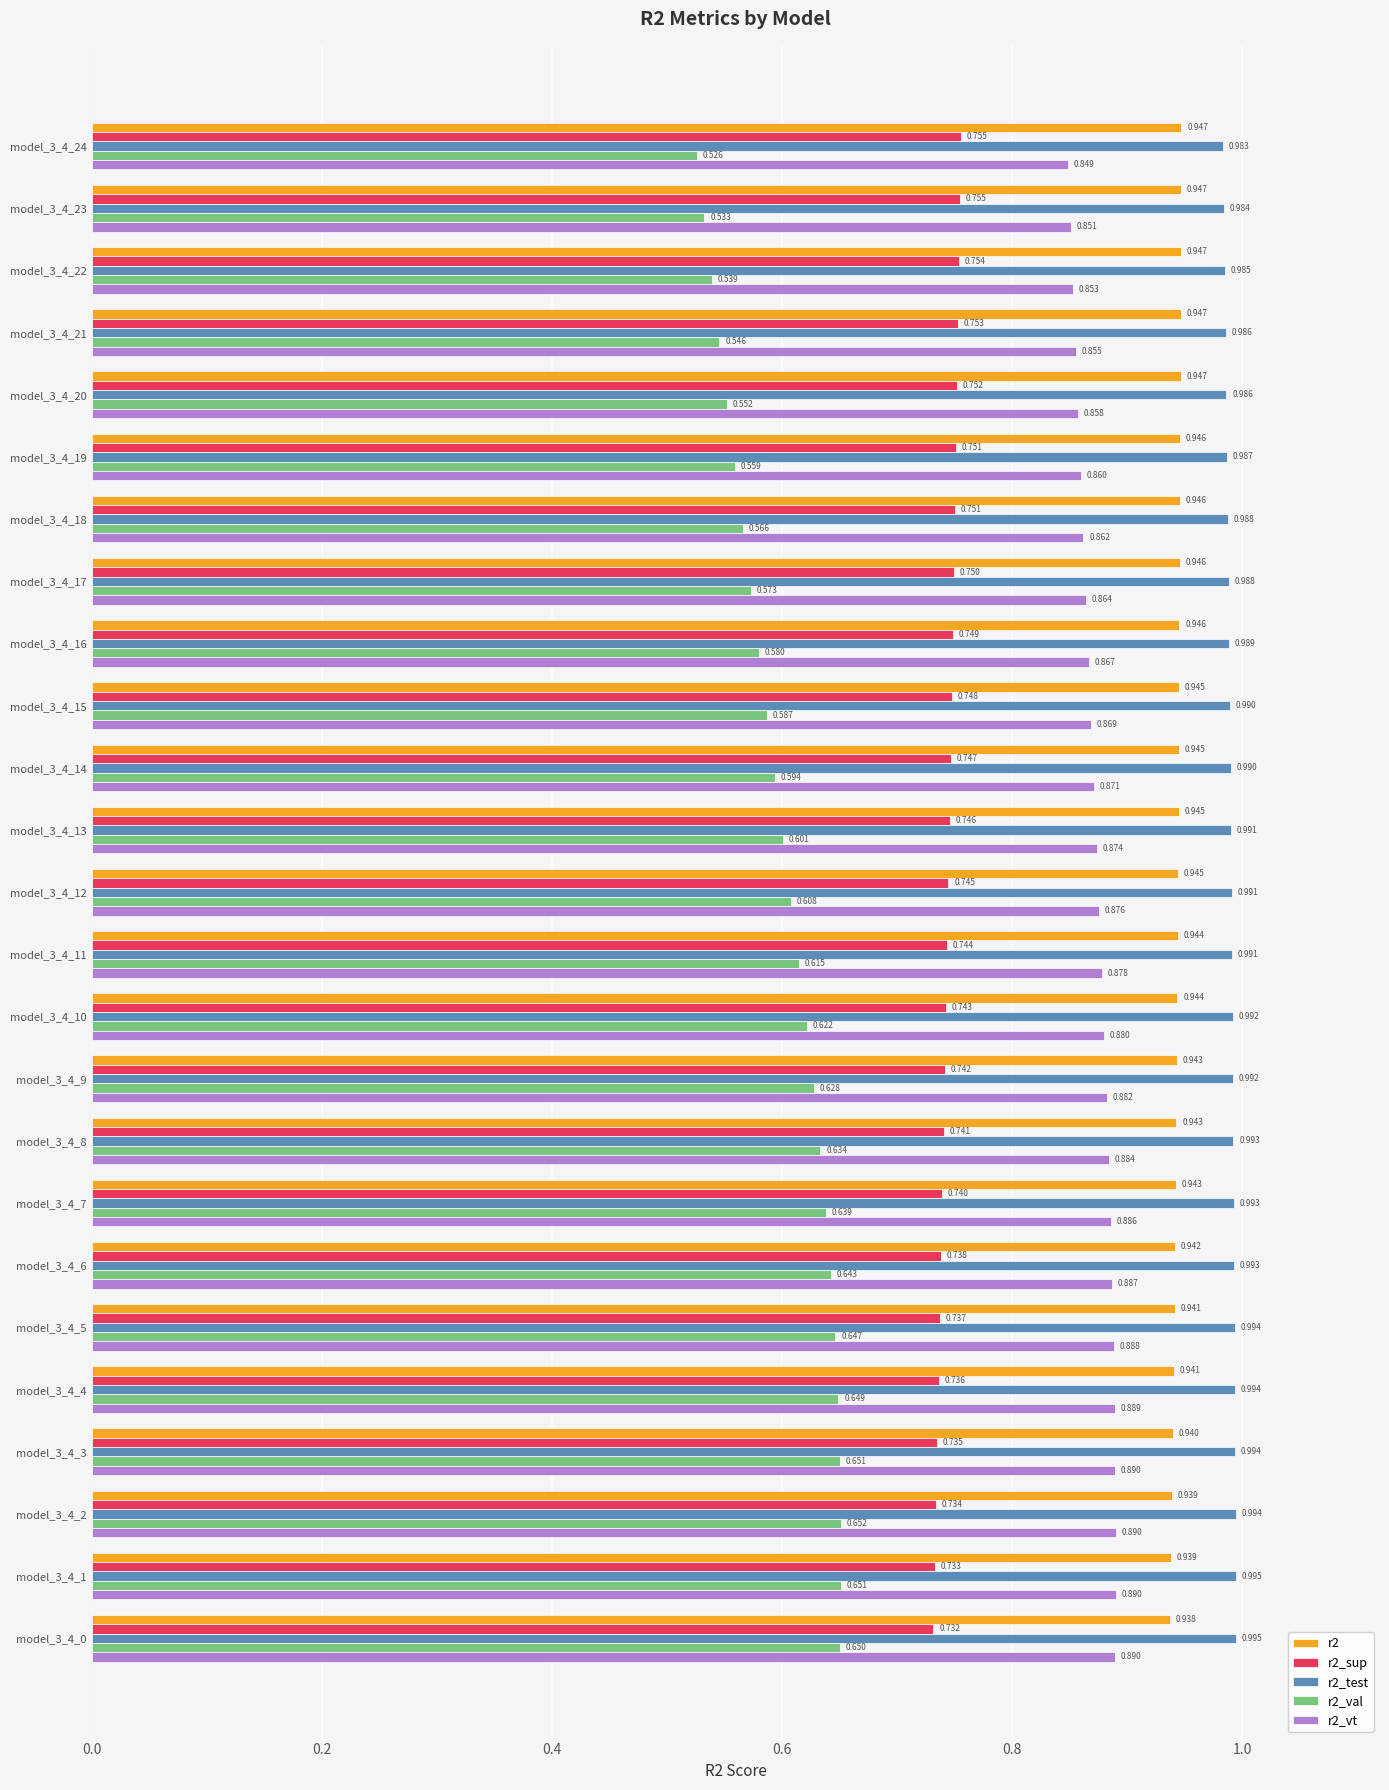

Is the value of r2_sup at model_3_4_8 greater than the value of r2_vt at model_3_4_23?

No